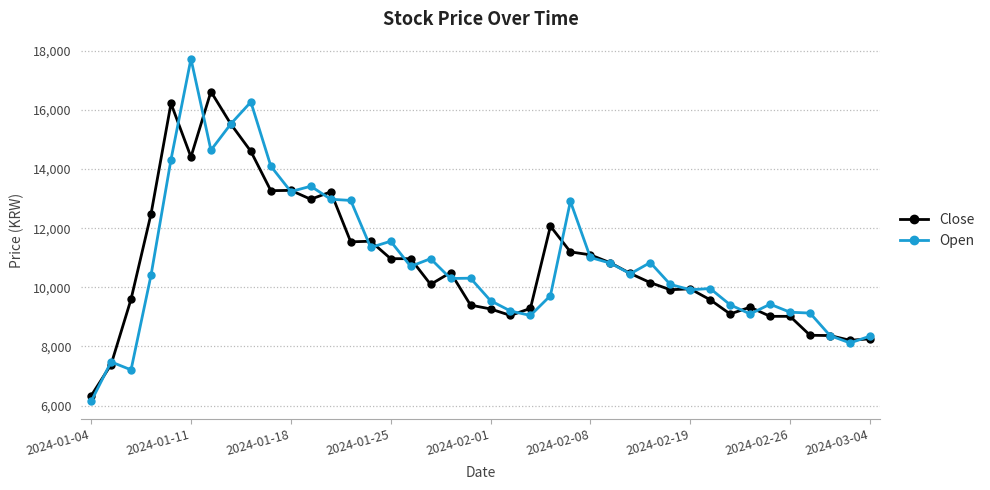

List the series in order of their peak value, highest first.

Open, Close